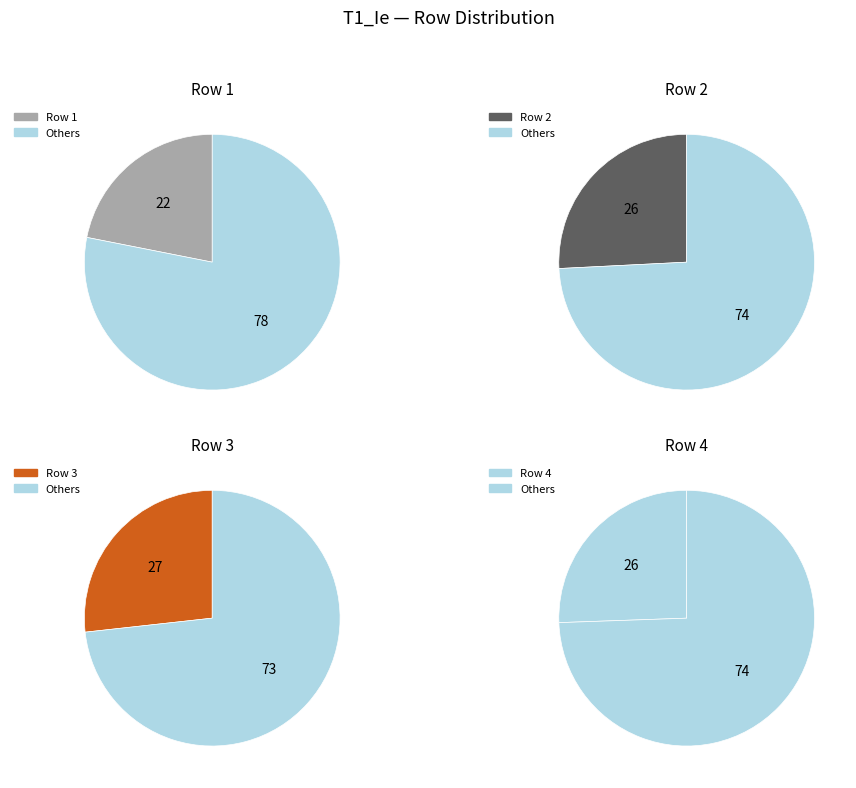

What is the largest slice in the pie chart?

3